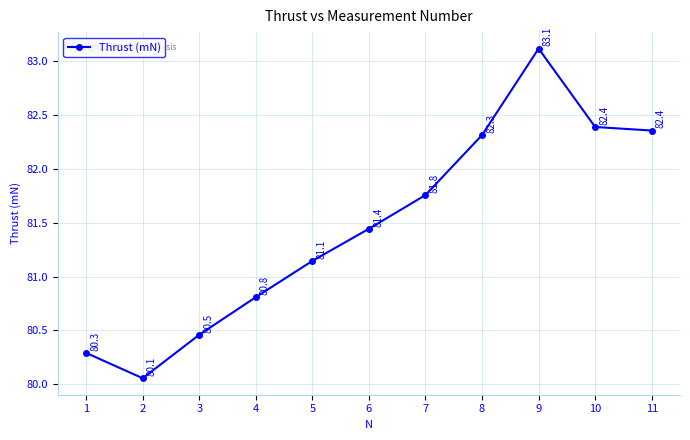

Reading left to right, what are all the values shown in this chart?

80.3	80.1	80.5	80.8	81.1	81.4	81.8	82.3	83.1	82.4	82.4